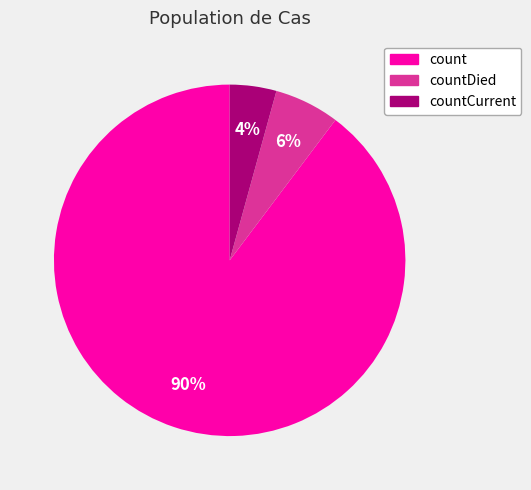

How many segments does this pie chart have?

3